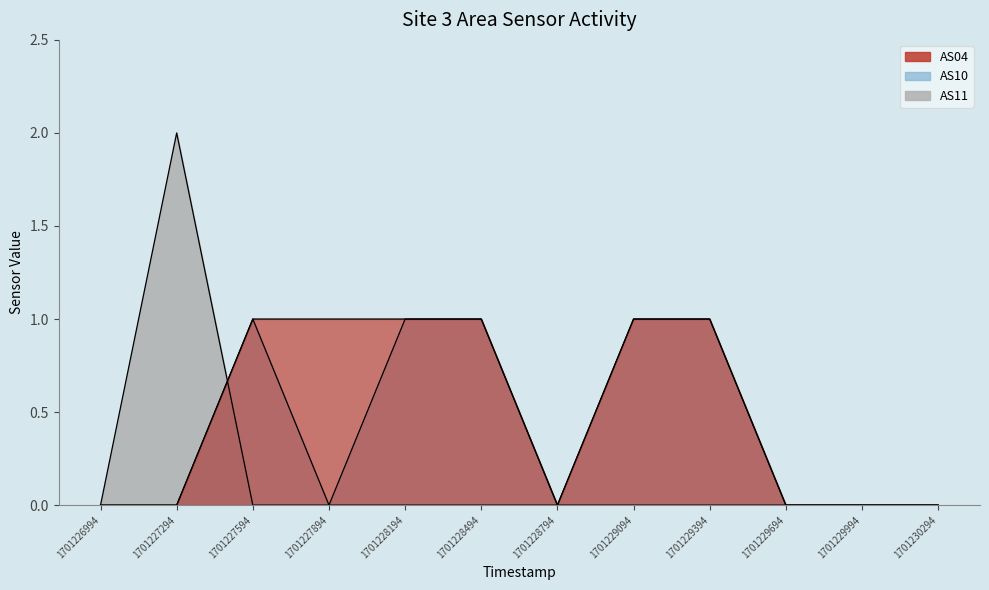

True or false: AS11 has a value of 0 at 1701228494.

True